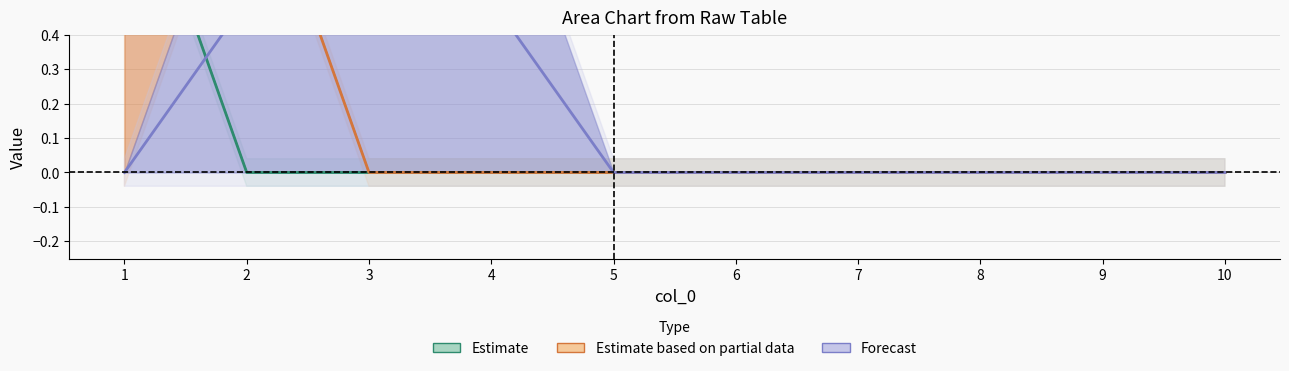

Reading right to left, extract all data points from this chart.

Estimate: 10=0.0	9=0.0	8=0.0	7=0.0	6=0.0	5=0.0	4=0.0	3=0.0	2=0.0	1=1.0
Estimate based on partial data: 10=0.0	9=0.0	8=0.0	7=0.0	6=0.0	5=0.0	4=0.0	3=0.0	2=1.0	1=0.5
Forecast: 10=0.0	9=0.0	8=0.0	7=0.0	6=0.0	5=0.0	4=0.5	3=0.5	2=0.5	1=0.0